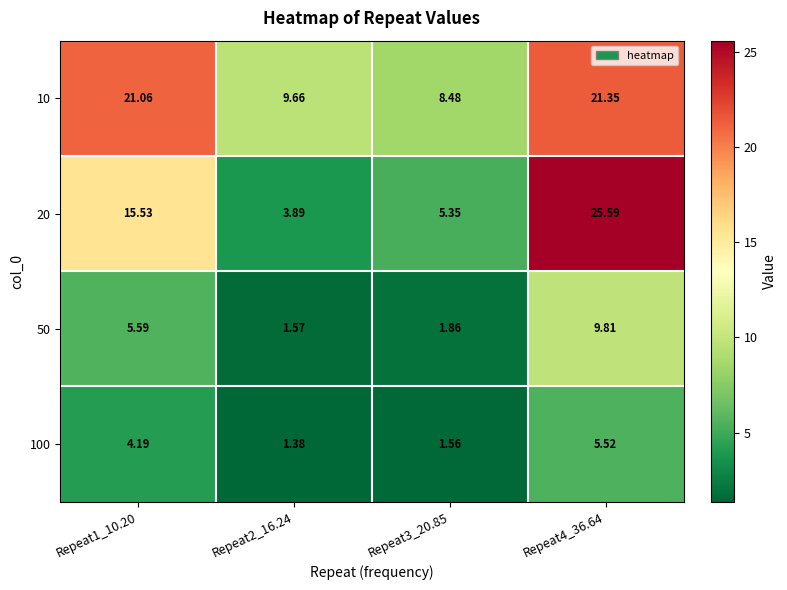

Which series has the largest total across all categories?

10